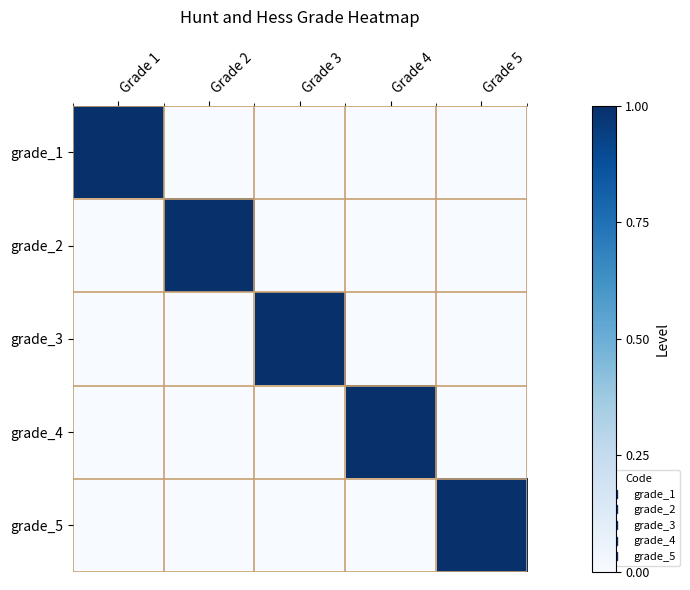

At which category does the chart reach its peak across all series?

Grade 1